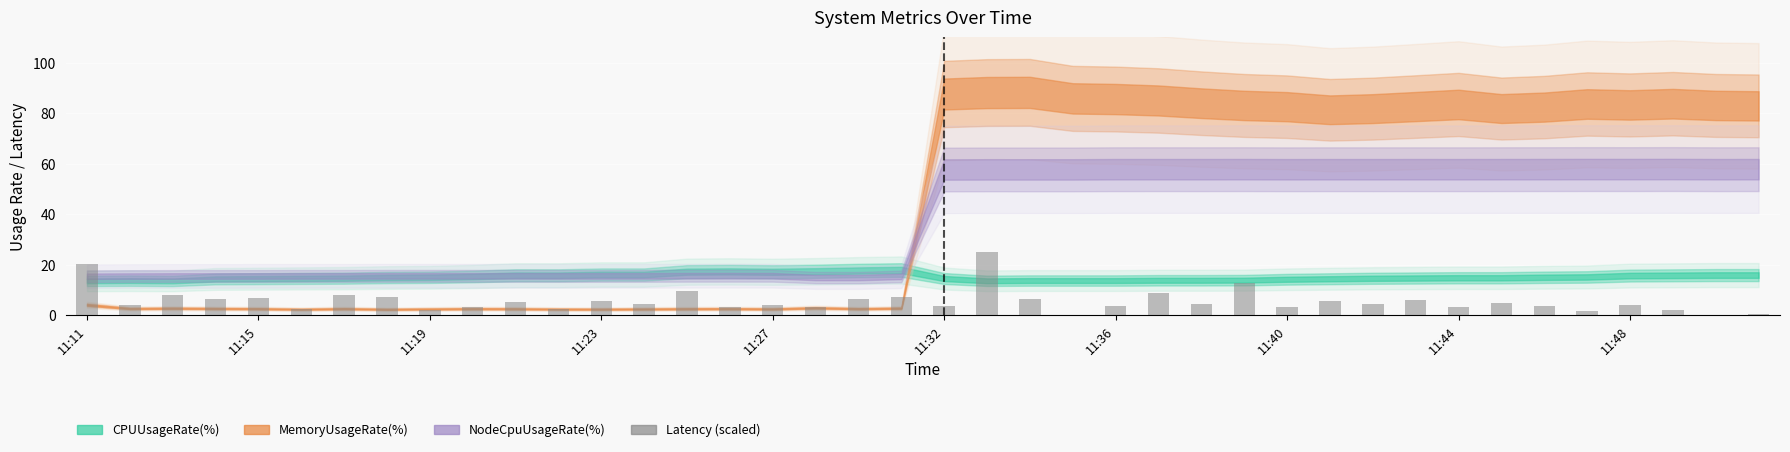

What is the greatest value displayed?

25.0